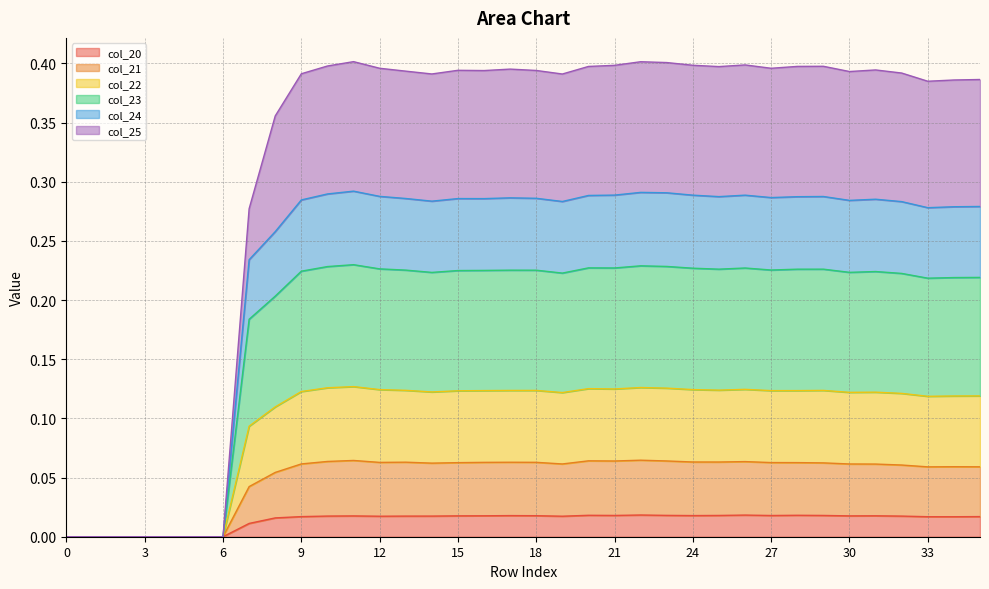

In col_20, how many points are lower than both neighbors (excluding endpoints)?

7